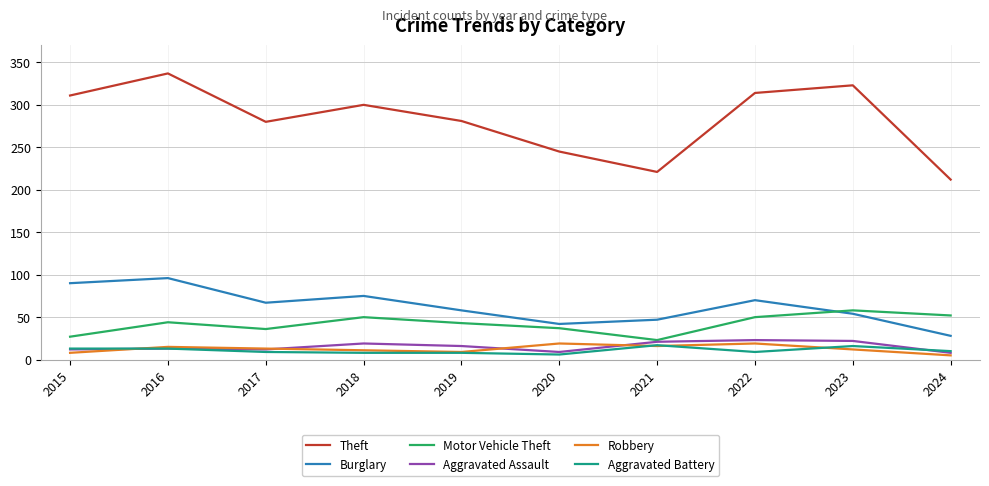

What is the greatest value displayed?

337